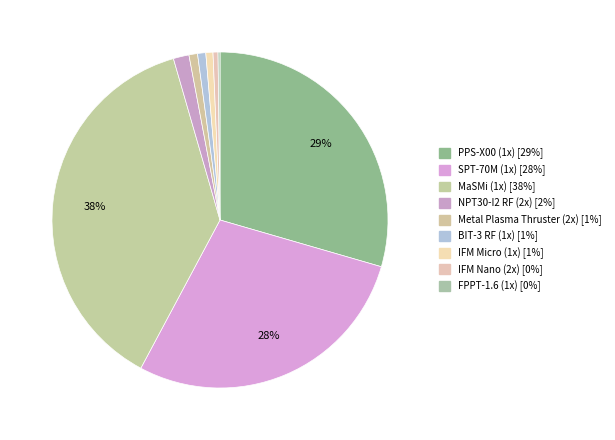

Is there a majority slice in this chart?

No